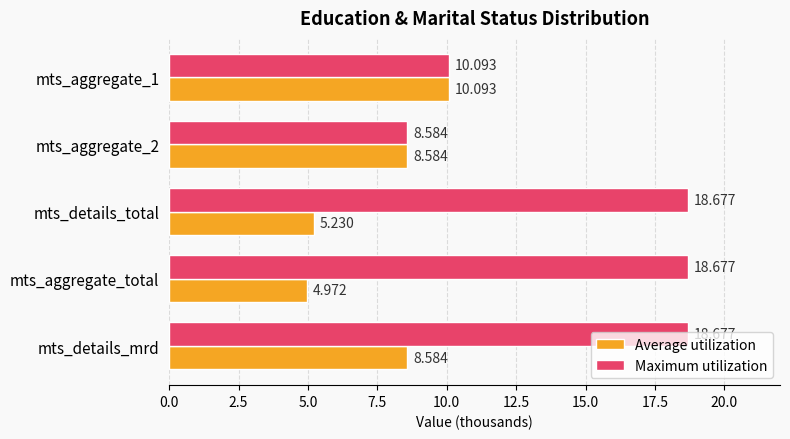

At which label does Average utilization reach its minimum?

mts_aggregate_total